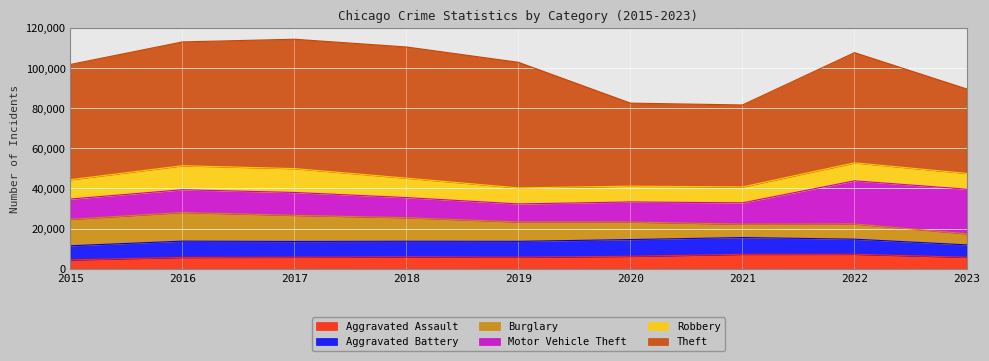

At which category does Robbery reach its first local peak?

2016